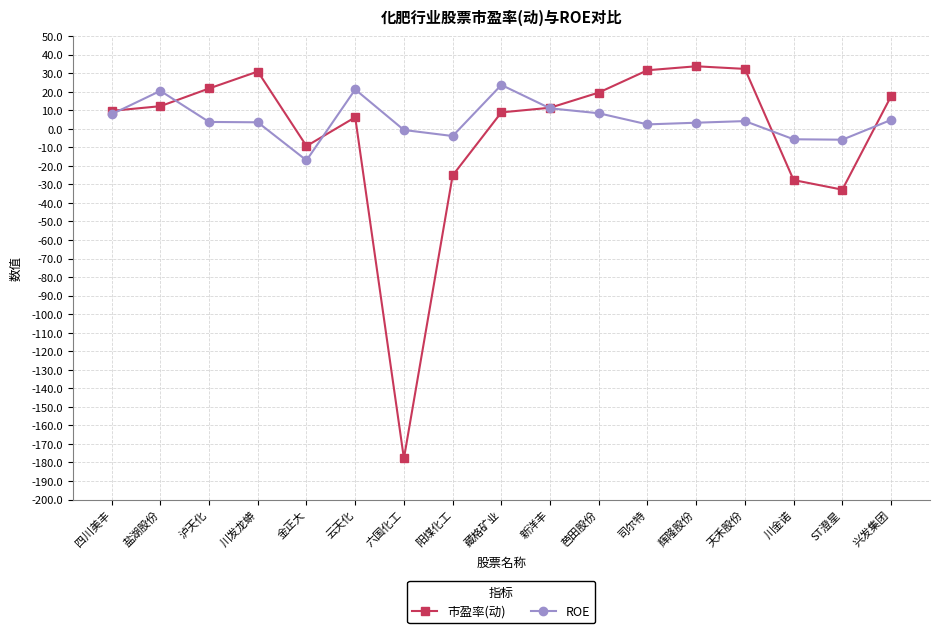

At which label does ROE first exceed 3?

四川美丰